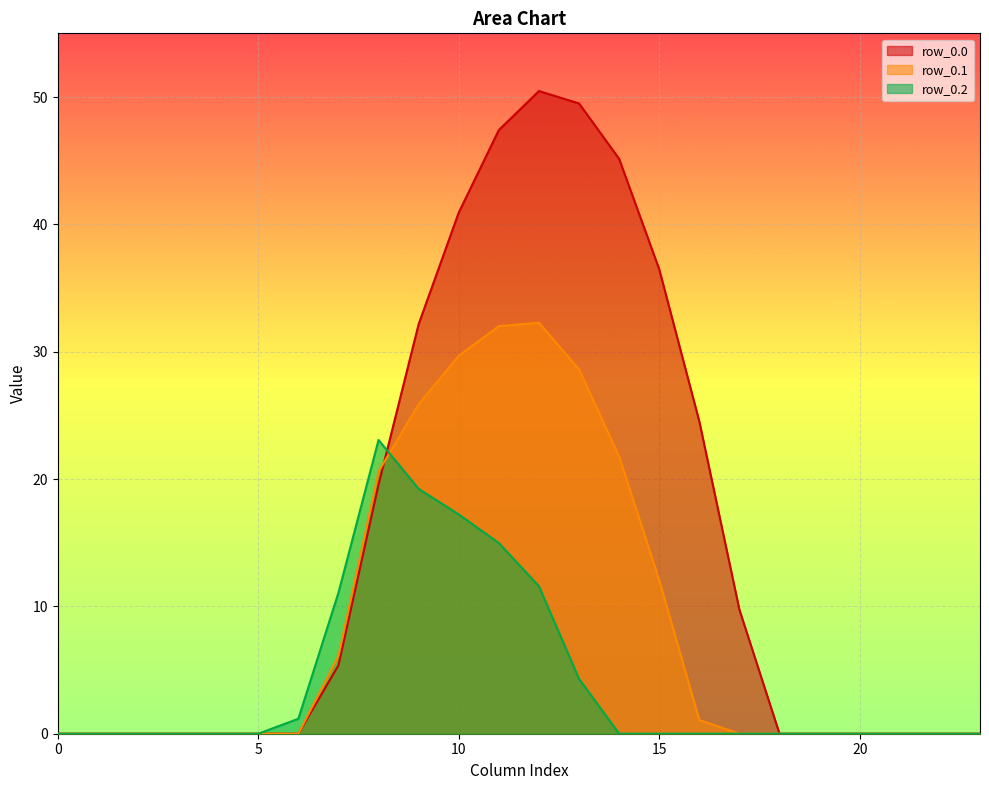

The row_0.0 series shows 22.2 at 20. True or false?

False